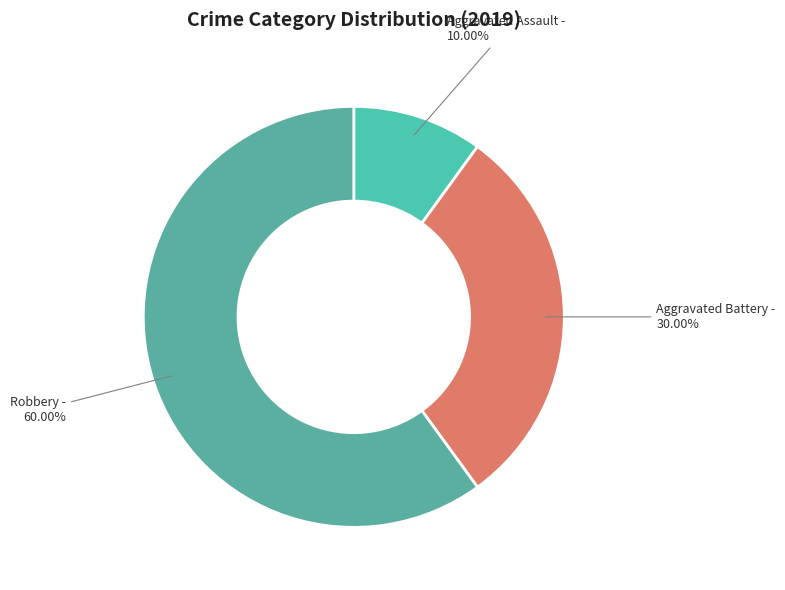

What is the smallest slice in the pie chart?

Aggravated Assault